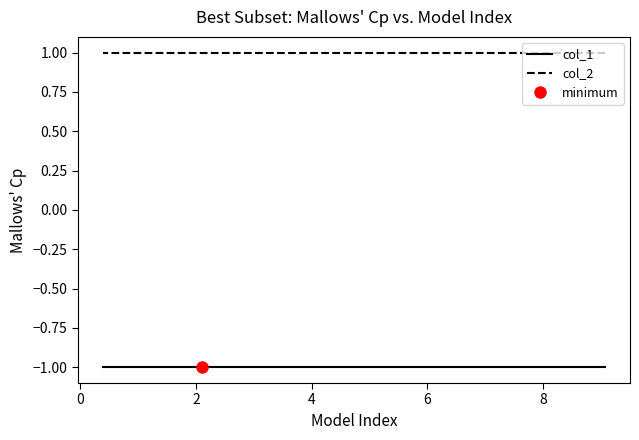

List the series in order of their peak value, lowest first.

col_1, col_2